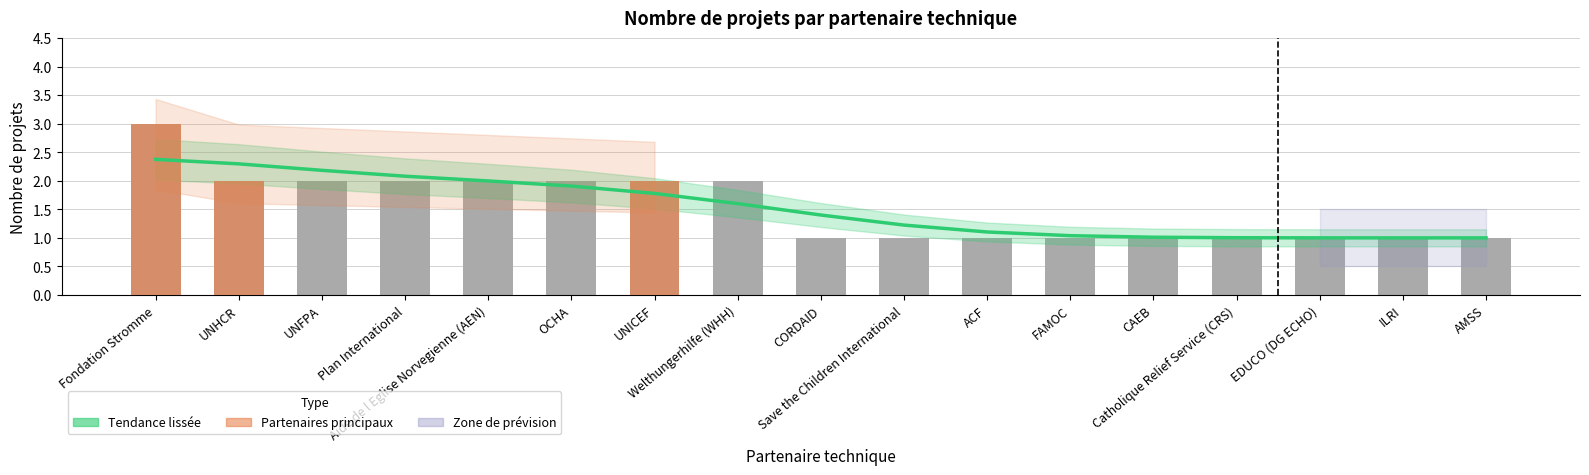

What is the difference between the maximum and minimum values in the Tendance lissée series?

1.4